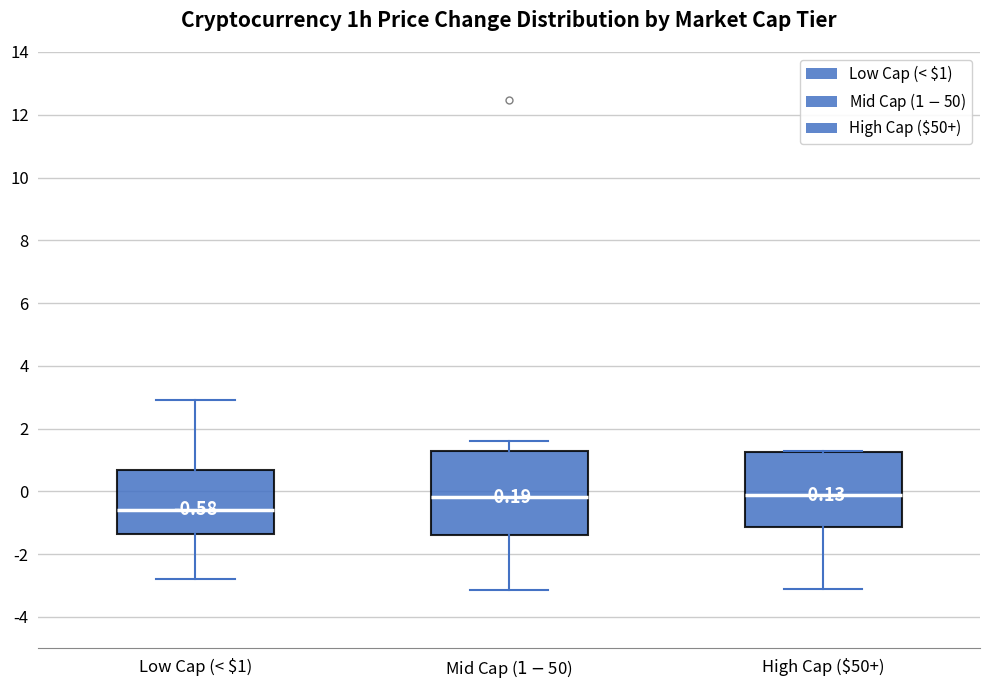

Comparing the boxes themselves (not the whiskers), which one is the tallest?

Mid Cap ($1-$50)